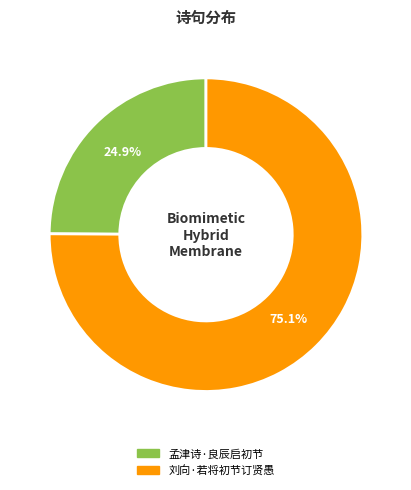

To the nearest percent, what is the combined percentage of 刘向·若将初节订贤愚 and 孟津诗·良辰启初节?

100%